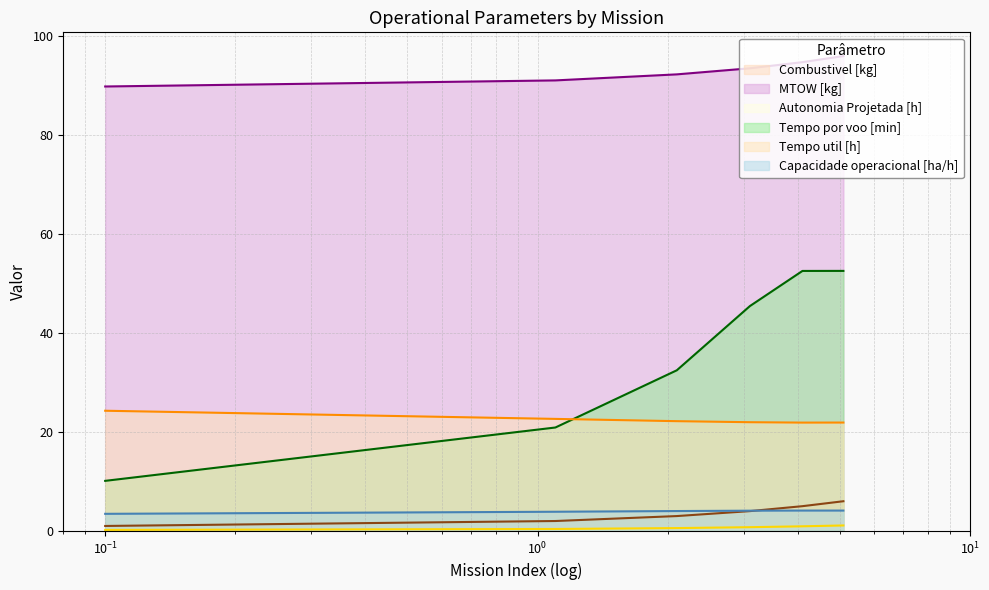

Which series has the largest total across all categories?

MTOW [kg]